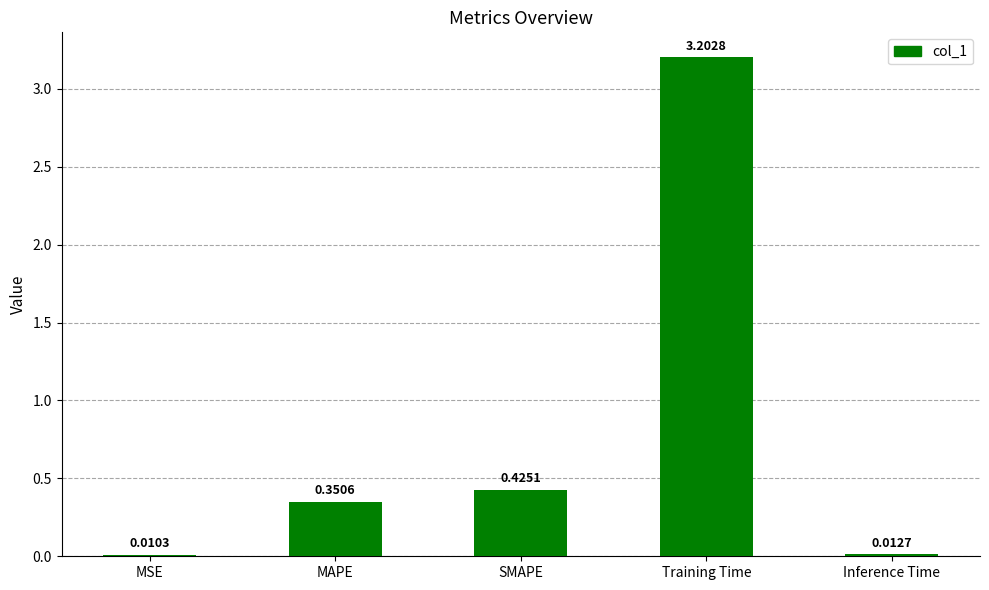

At which label is the value closest to 1?

SMAPE